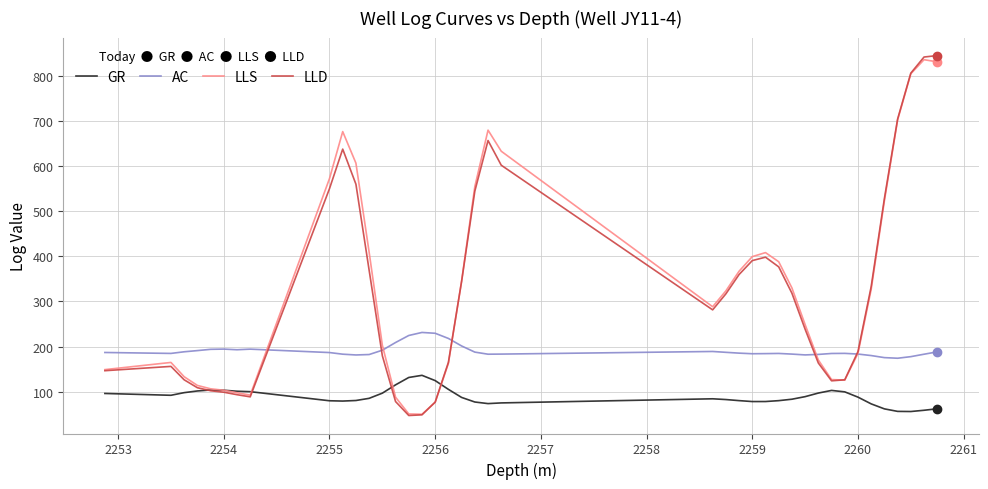

True or false: LLS has more than 0 points higher than both neighbors.

True